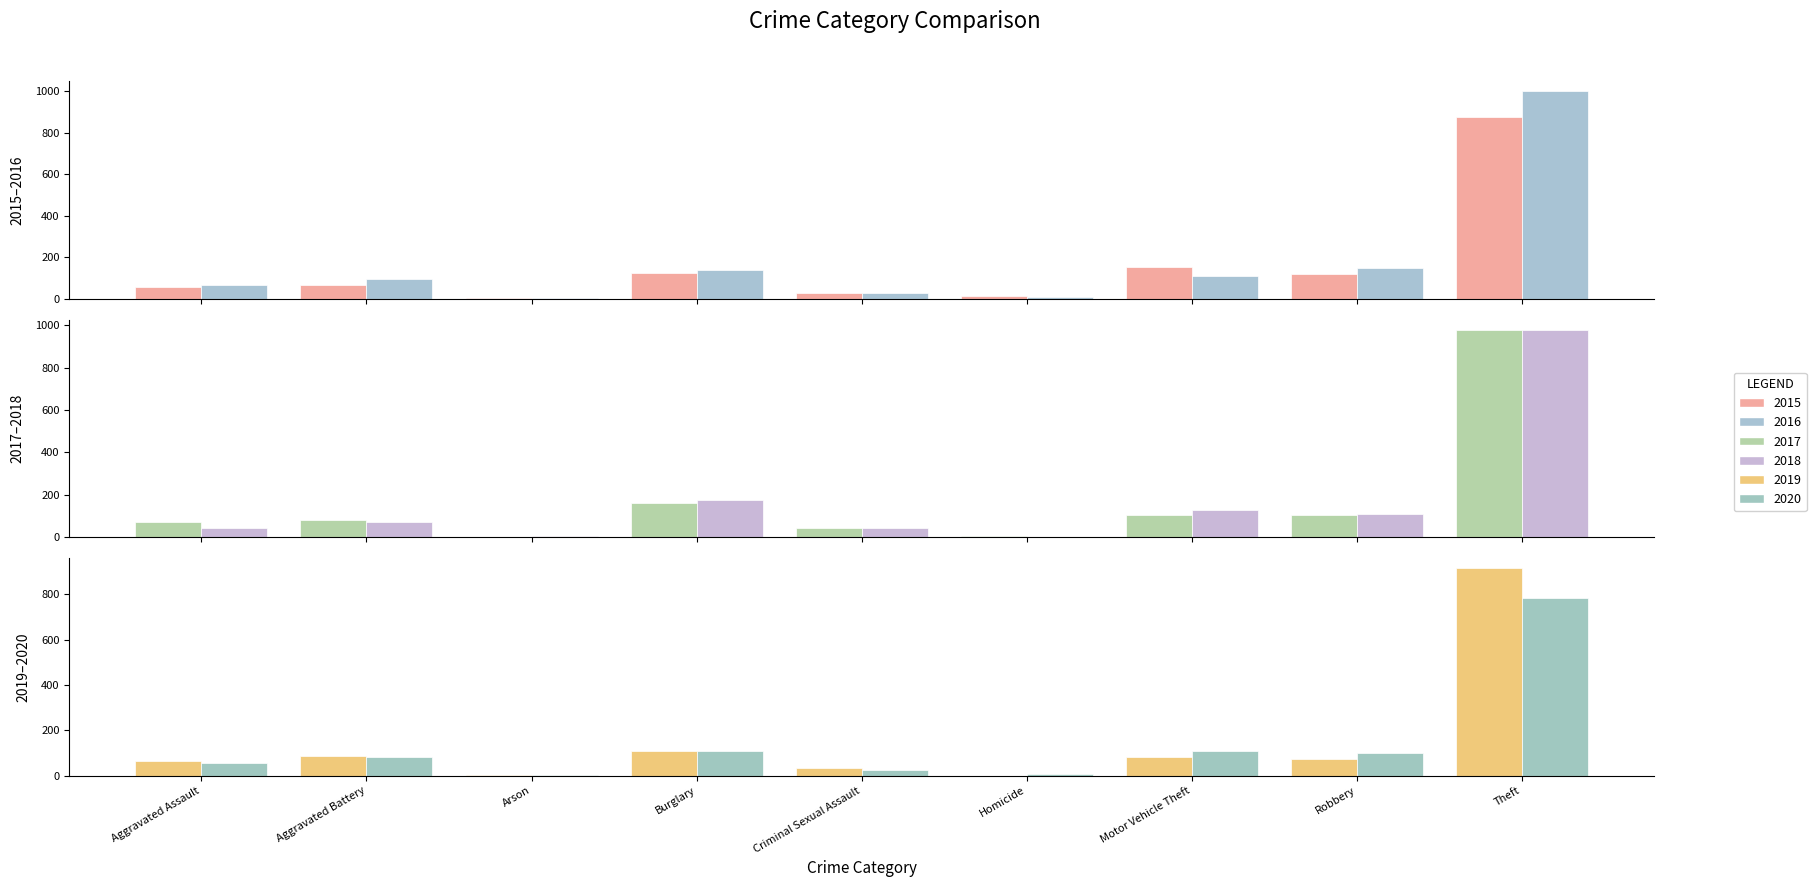

Does the chart contain any negative values?

No